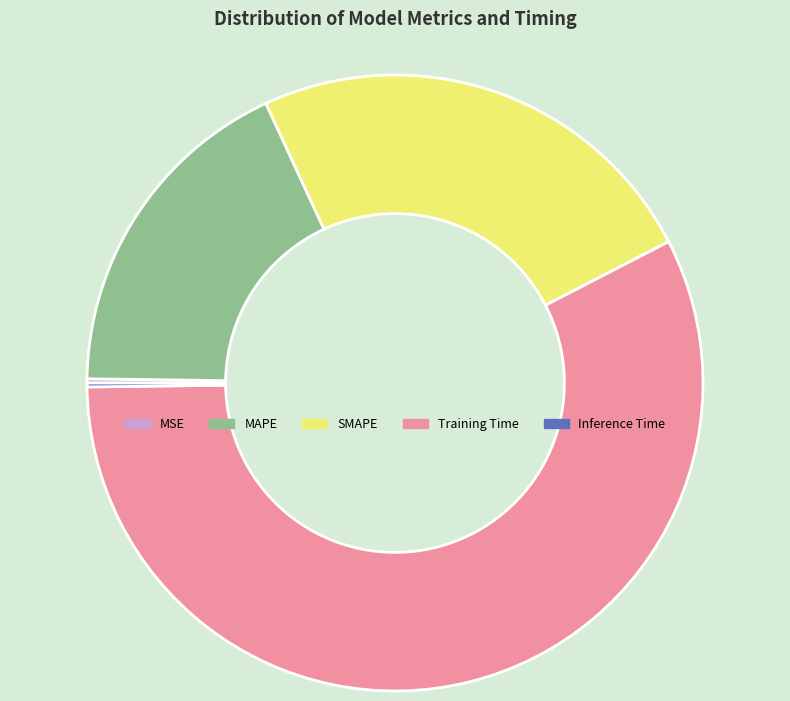

What is the largest slice in the pie chart?

Training Time